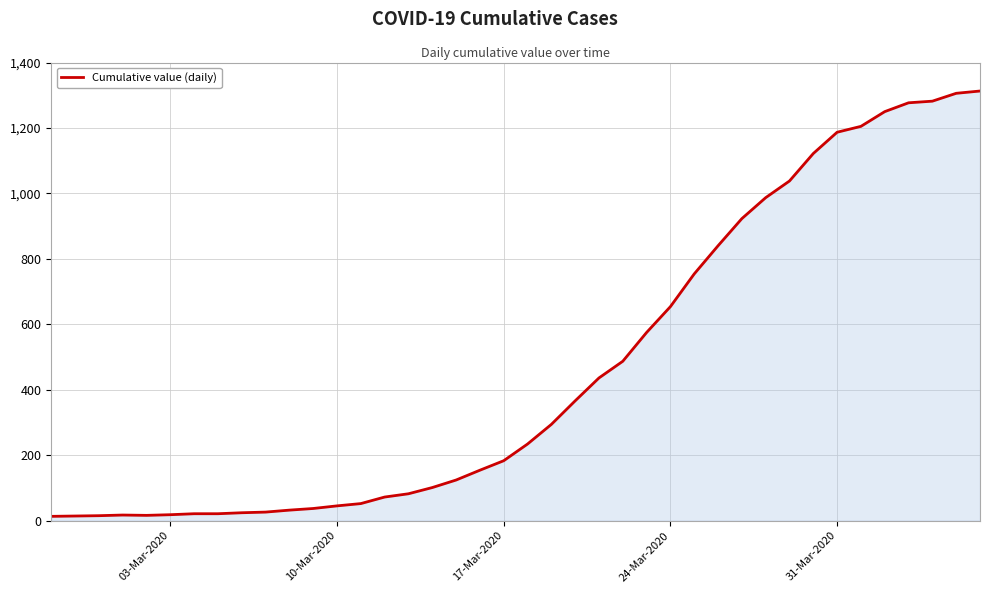

What is the maximum value shown in the chart?

1313